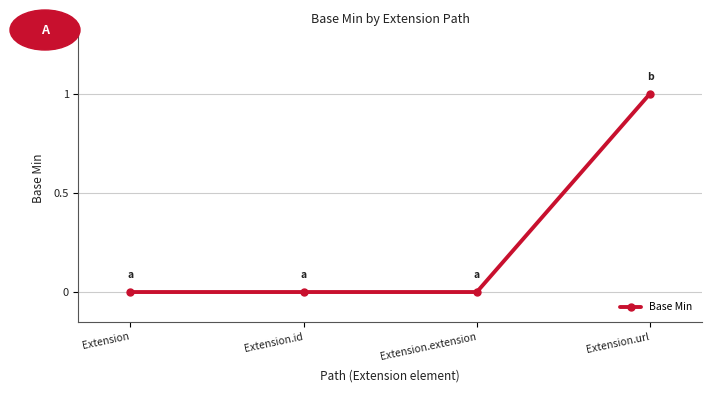

How many distinct data groups are displayed?

1